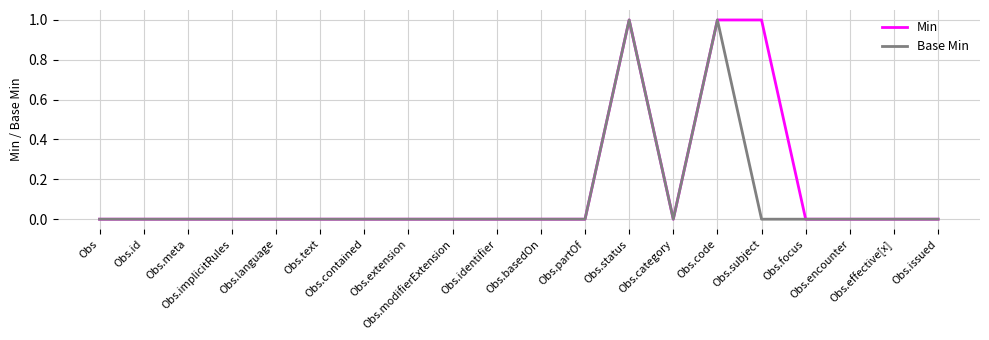

Rank the series by their average value, from highest to lowest.

Min, Base Min